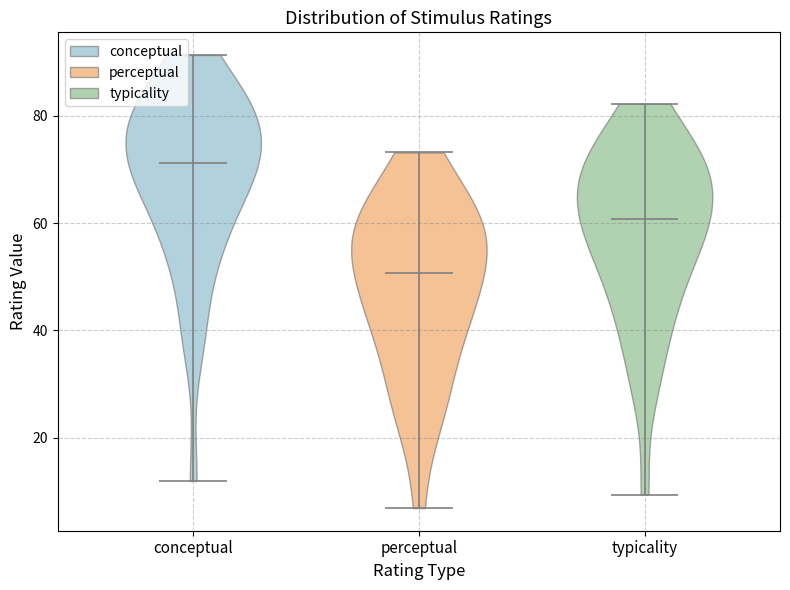

What is the lowest point the violin for perceptual reaches on the y-axis? The values are not printed on the chart, so give them approximately, as read against the axis.

6